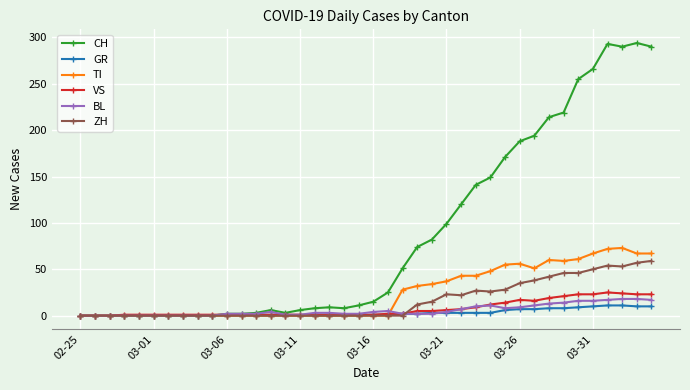

Which series has the largest range (max minus min)?

CH